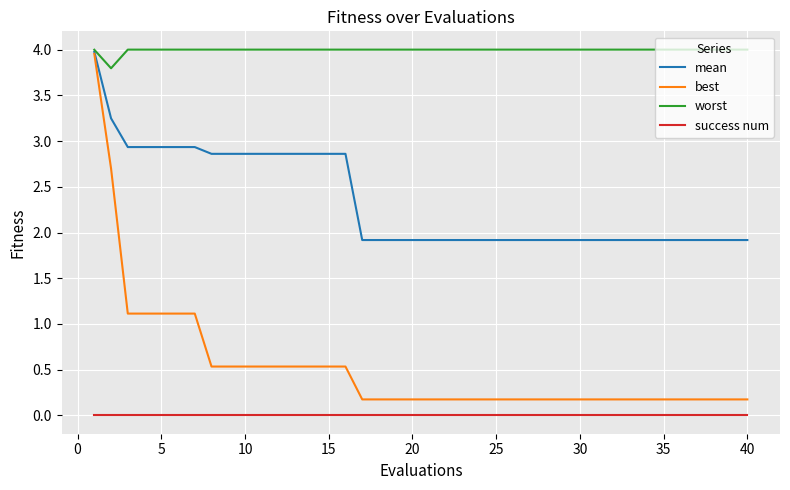

True or false: best and worst intersect in this chart.

False